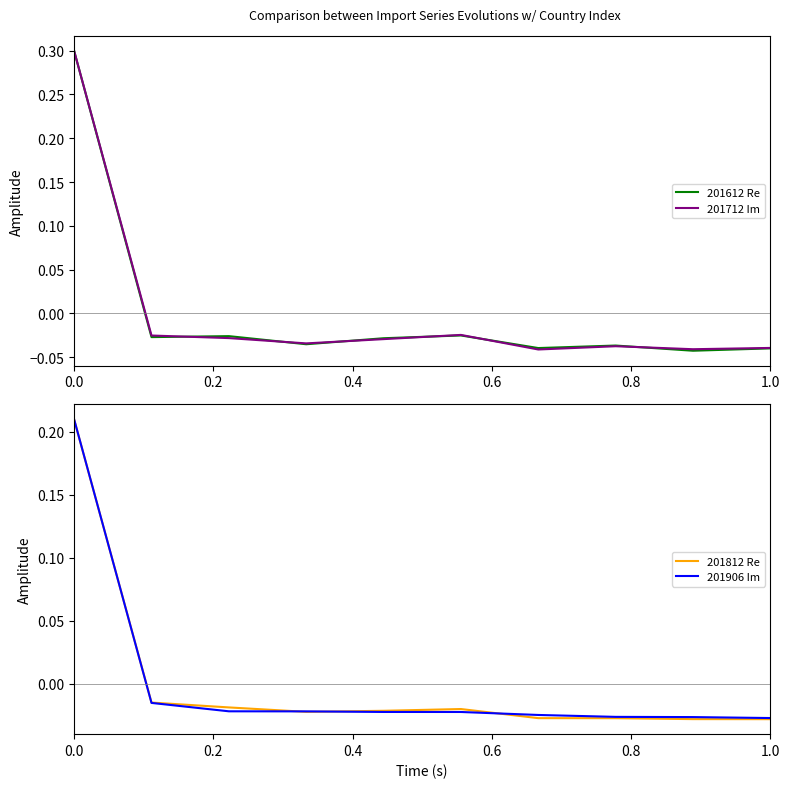

What is the difference between the maximum and minimum values in the 201612 Re series?

0.3